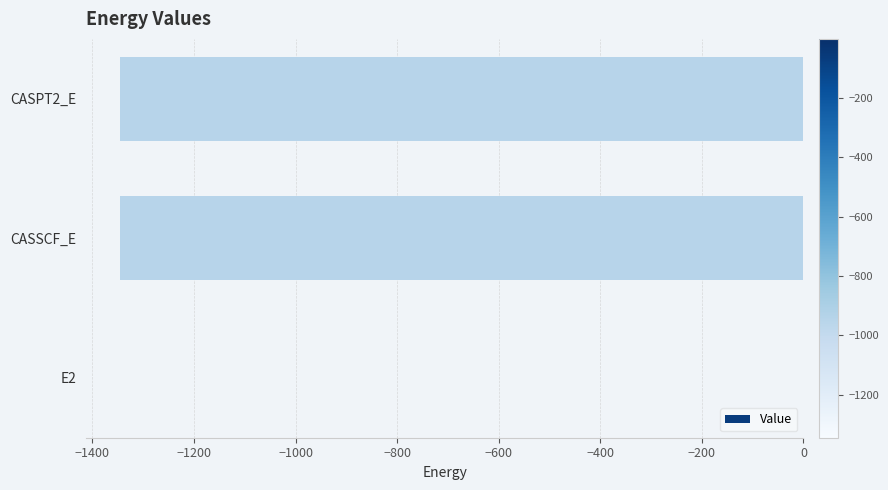

What is the sum of all values?

-2691.4